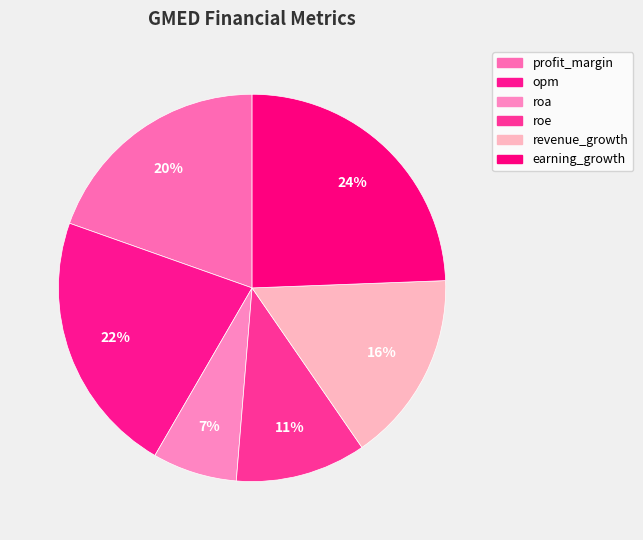

Does any single category account for the majority?

No